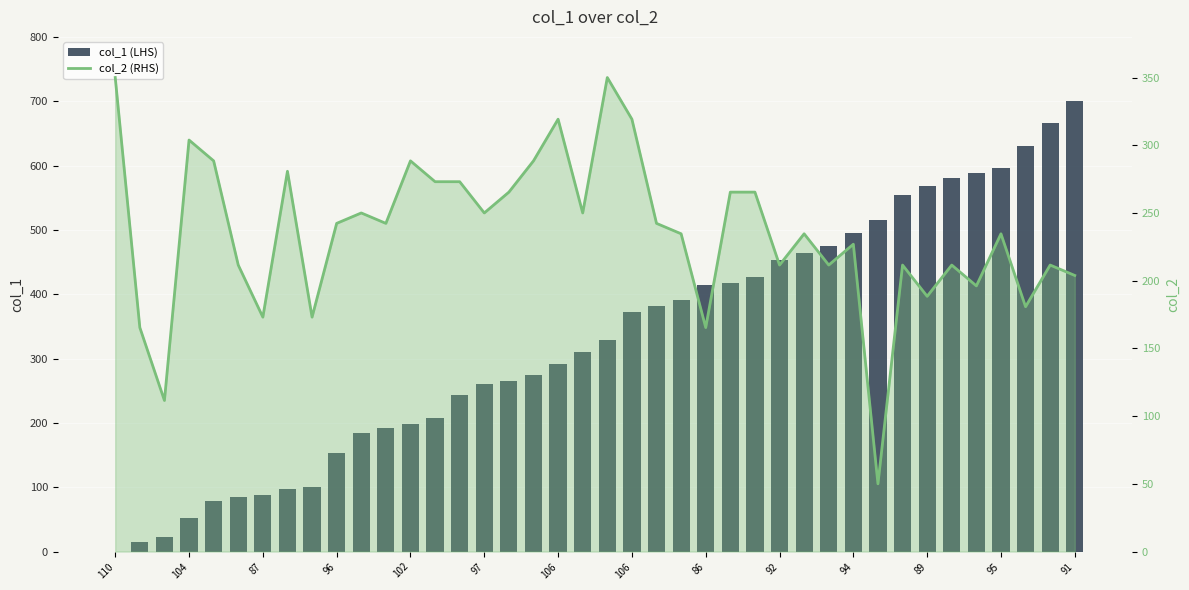

At which label does col_2 (RHS) first exceed 242?

110